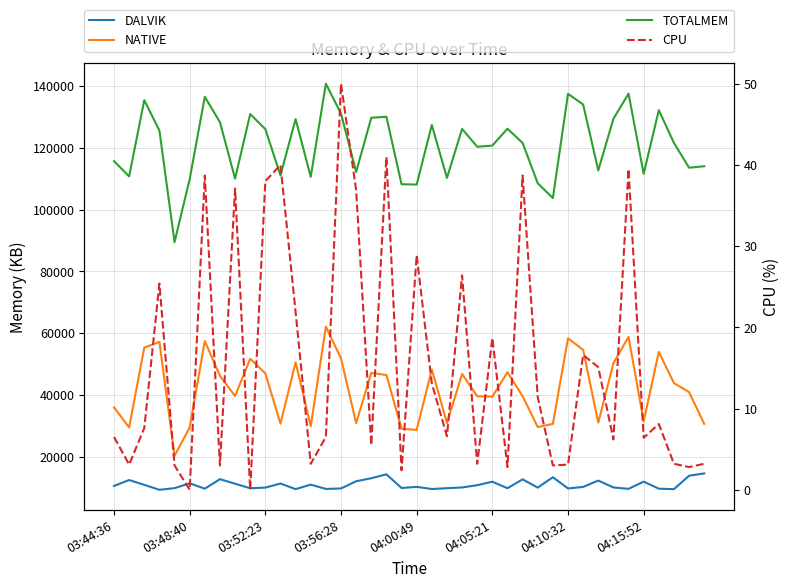

True or false: TOTALMEM and CPU cross at least once.

False